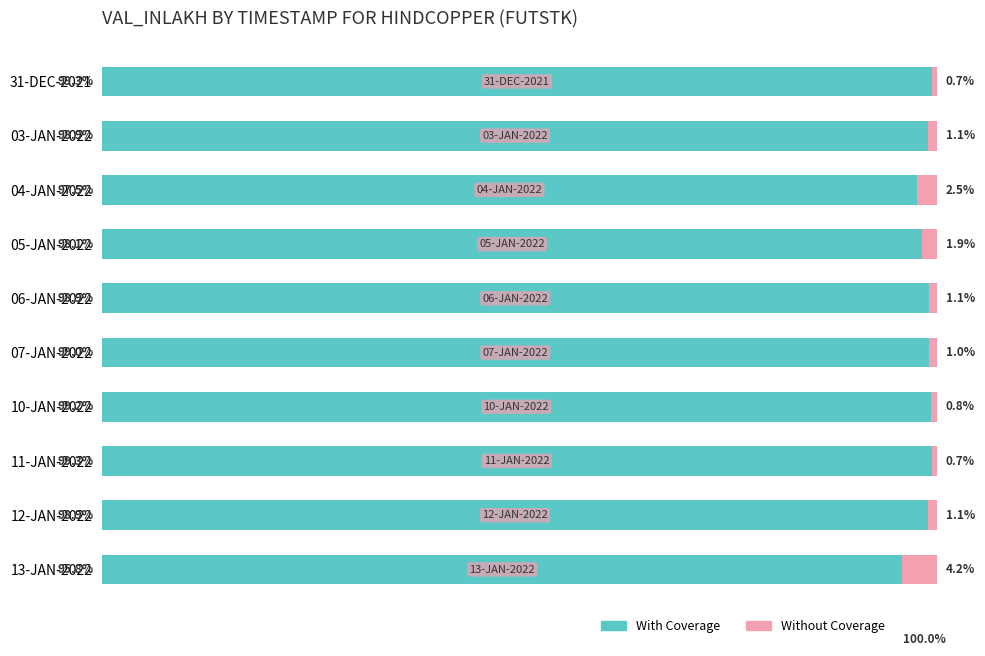

What are all the series names shown in the legend?

With Coverage, Without Coverage